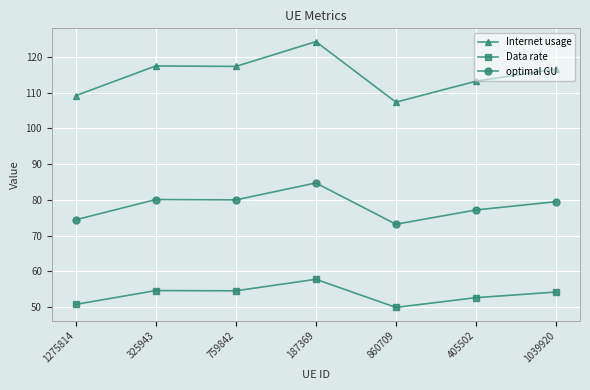

Is the value of optimal GU at 325943 greater than the value of Data rate at 1275814?

Yes